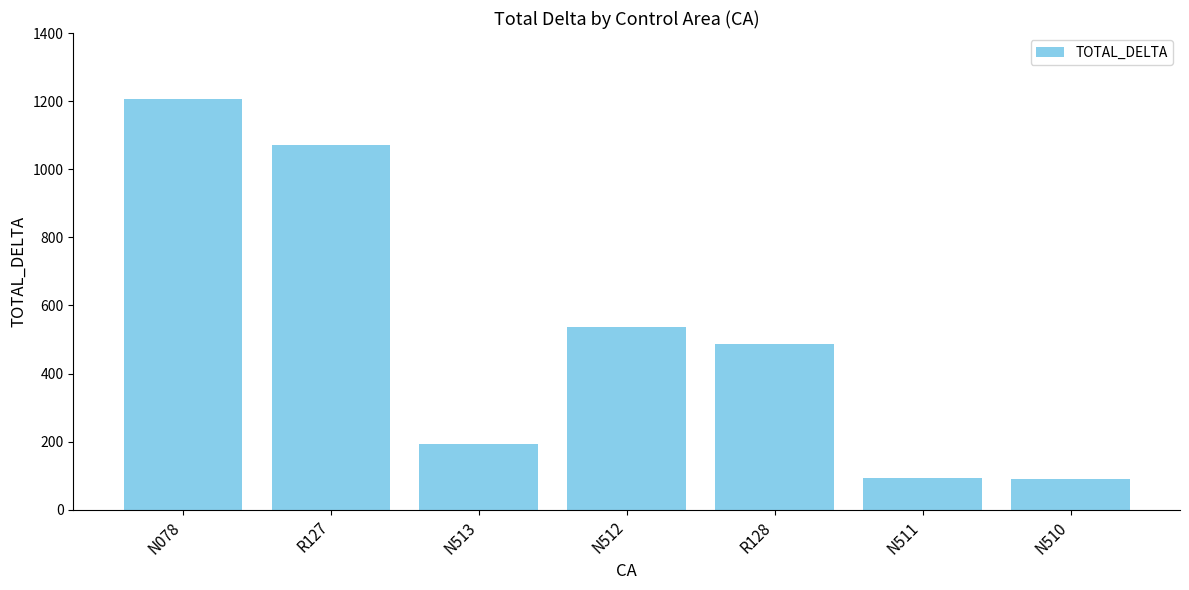

What is the label of the 4th bar from the left?

N512